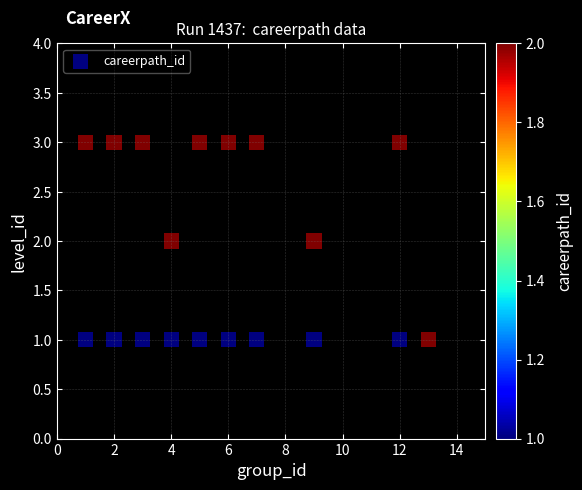

What is the range of X values (max minus min)?

12